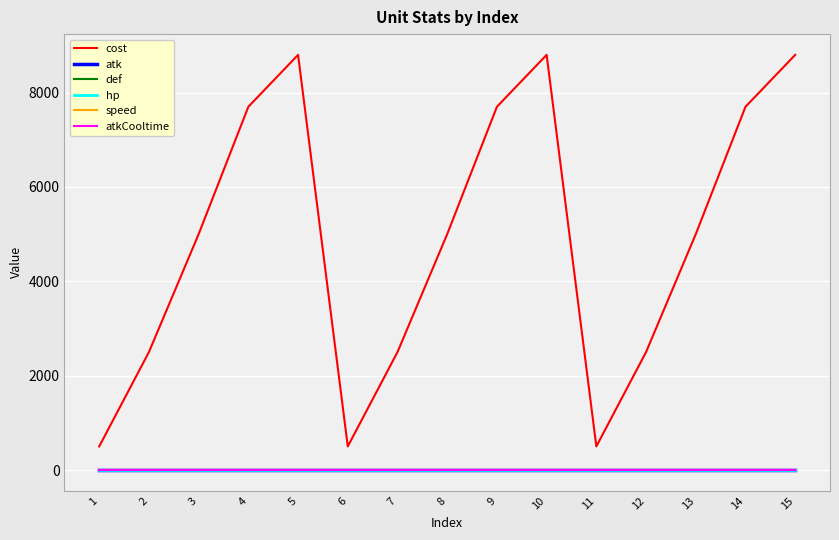

Reading right to left, transcribe all the data shown in this chart.

cost: 15=8800	14=7700	13=5000	12=2500	11=500	10=8800	9=7700	8=5000	7=2500	6=500	5=8800	4=7700	3=5000	2=2500	1=500
atk: 15=0	14=0	13=0	12=0	11=0	10=0	9=0	8=0	7=0	6=0	5=0	4=0	3=0	2=0	1=0
def: 15=0	14=0	13=0	12=0	11=0	10=0	9=0	8=0	7=0	6=0	5=0	4=0	3=0	2=0	1=0
hp: 15=0	14=0	13=0	12=0	11=0	10=0	9=0	8=0	7=0	6=0	5=0	4=0	3=0	2=0	1=0
speed: 15=0	14=0	13=0	12=0	11=0	10=0	9=0	8=0	7=0	6=0	5=0	4=0	3=0	2=0	1=0
atkCooltime: 15=0	14=0	13=0	12=0	11=0	10=0	9=0	8=0	7=0	6=0	5=0	4=0	3=0	2=0	1=0